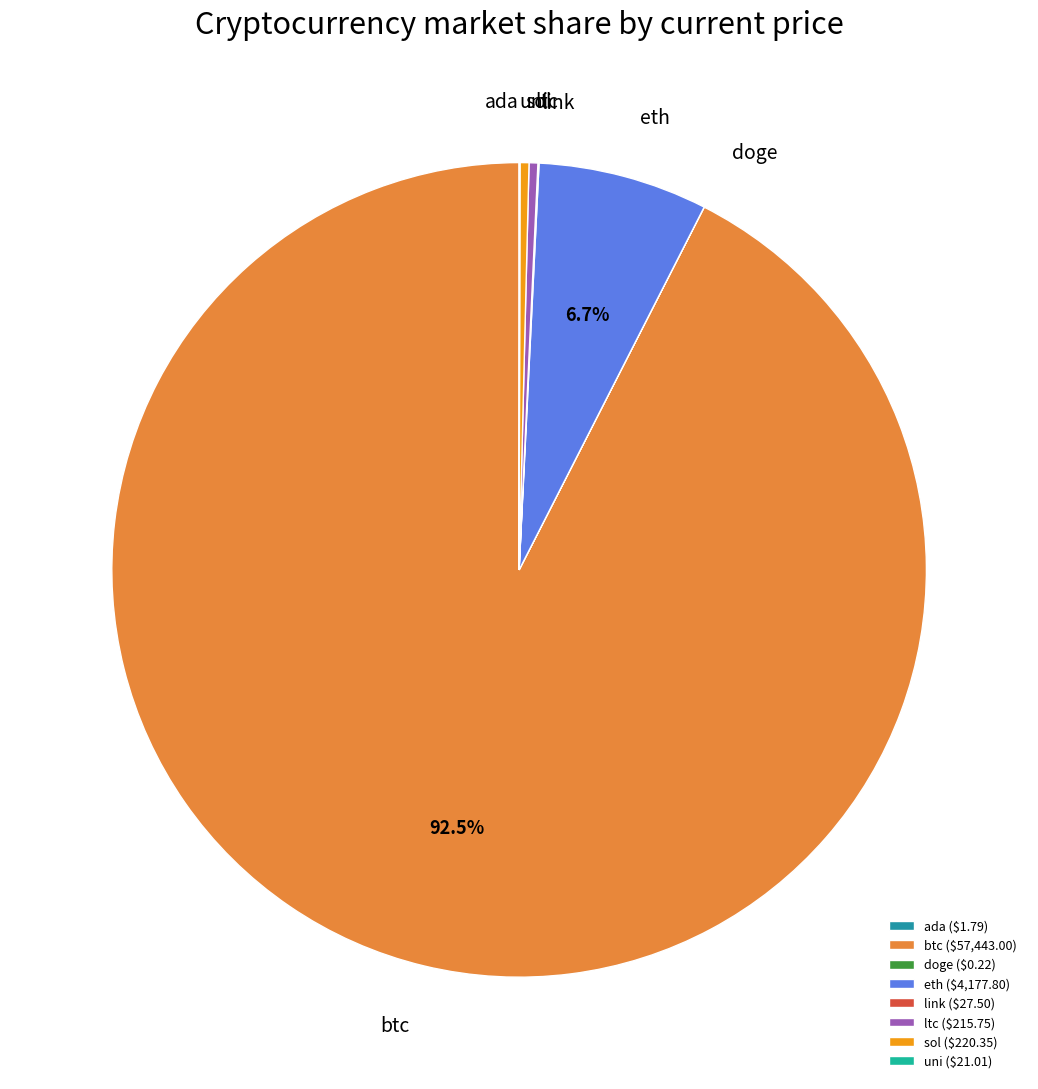

Combined, do eth and btc account for over 50%?

Yes